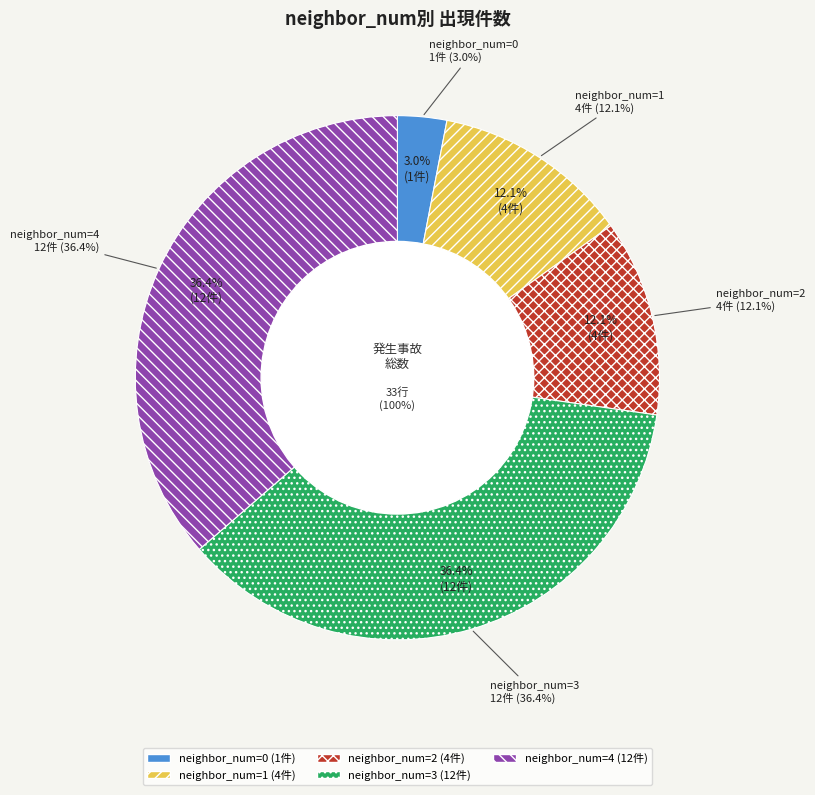

The 3 slice represents 36% of the pie. True or false?

True